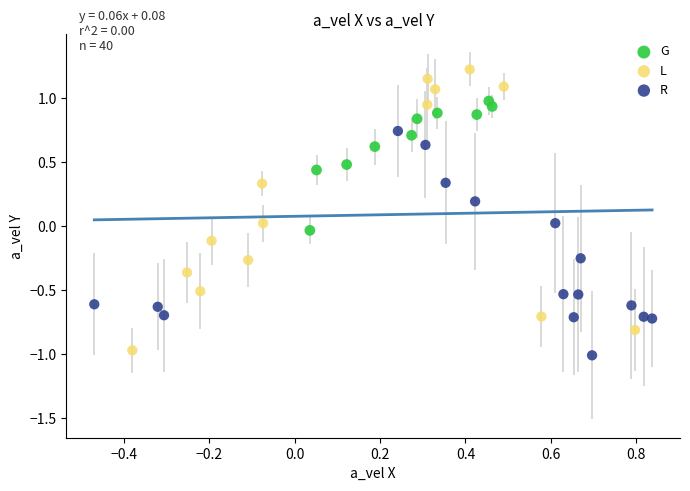

Which series has the largest Y range (max minus min)?

L